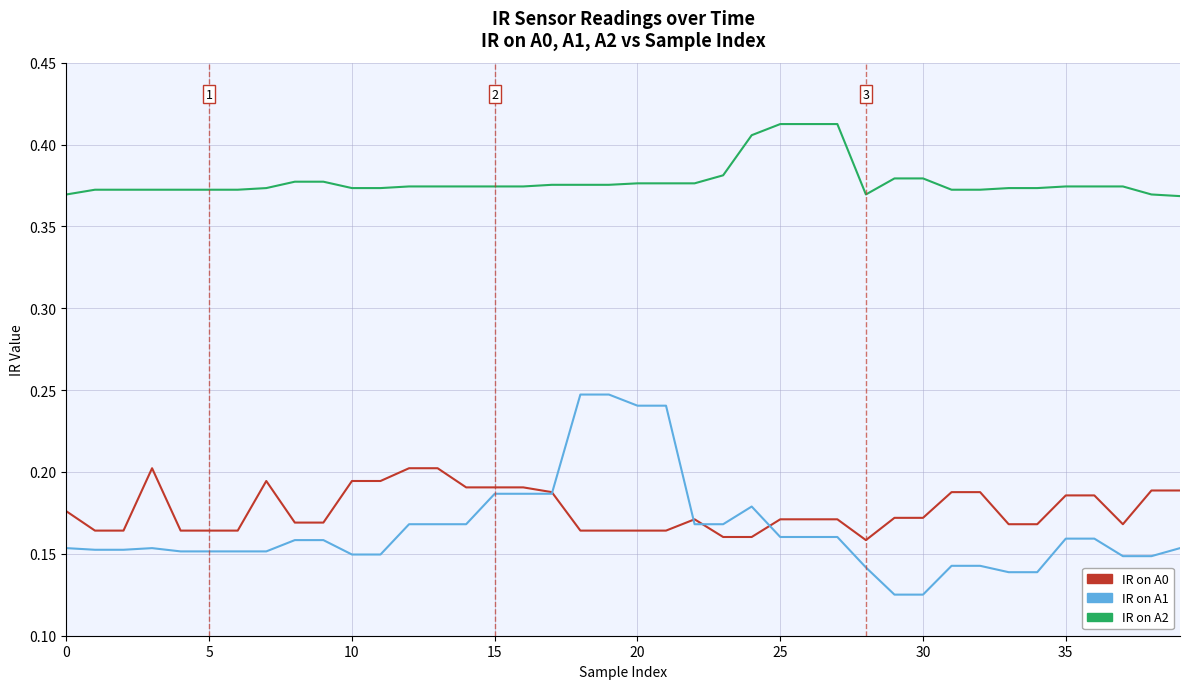

Which series has the widest spread of values?

IR on A1